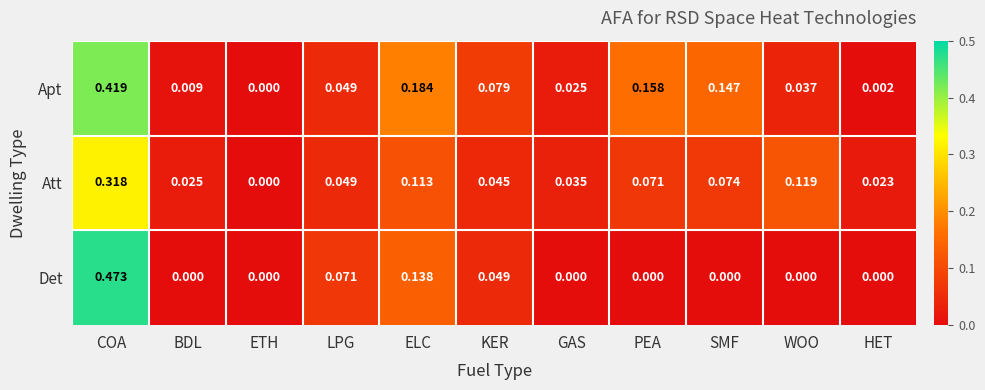

At which label is Apt closest to 0?

ETH